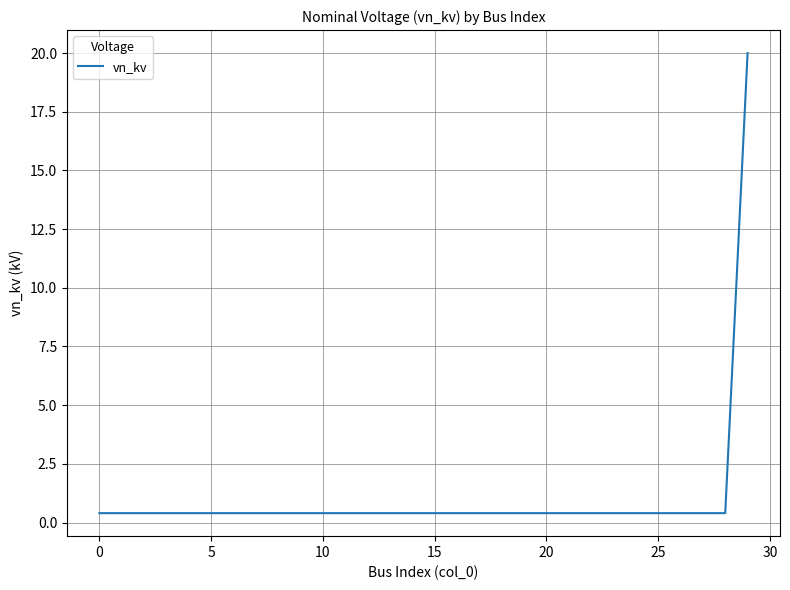

What is the greatest value displayed?

20.0